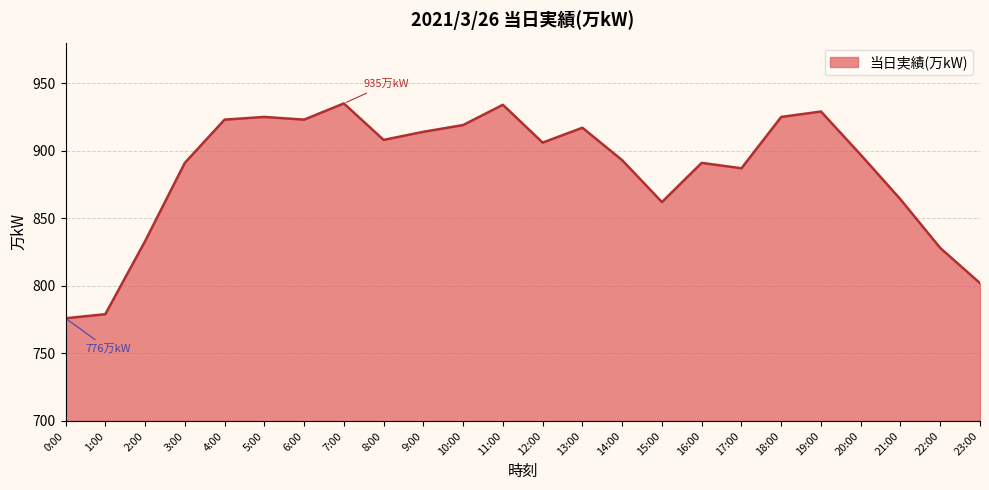

Is it true that the value at 14:00 is 488?

False